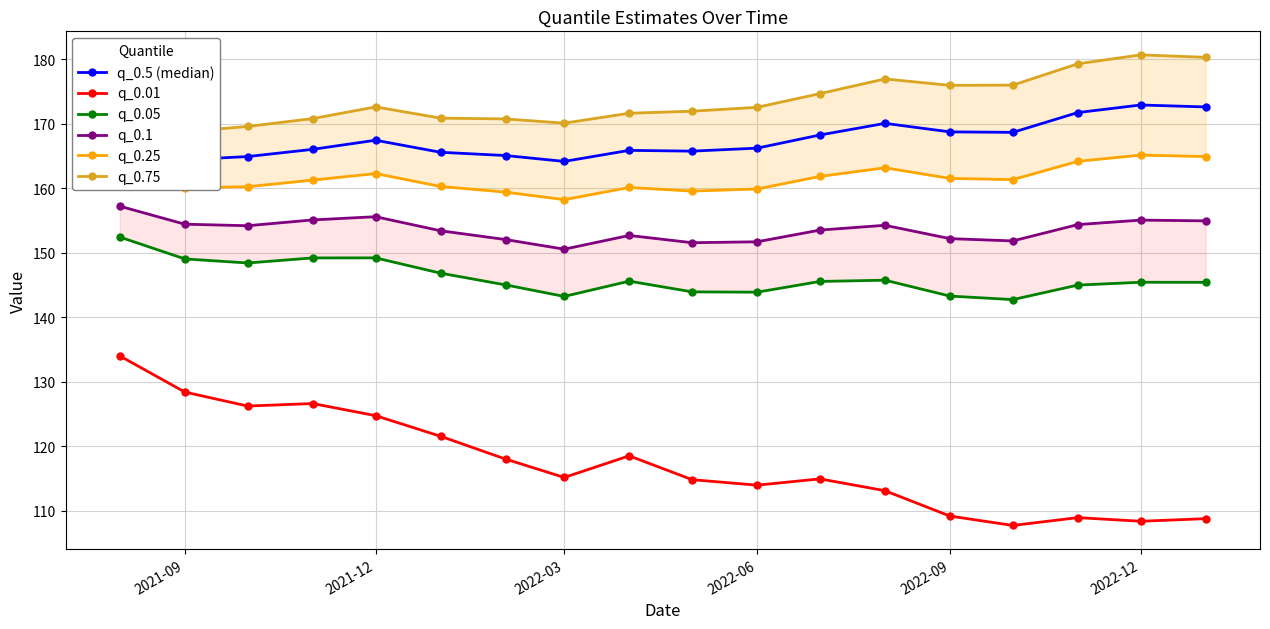

True or false: q_0.01 and q_0.5 (median) cross at least once.

False